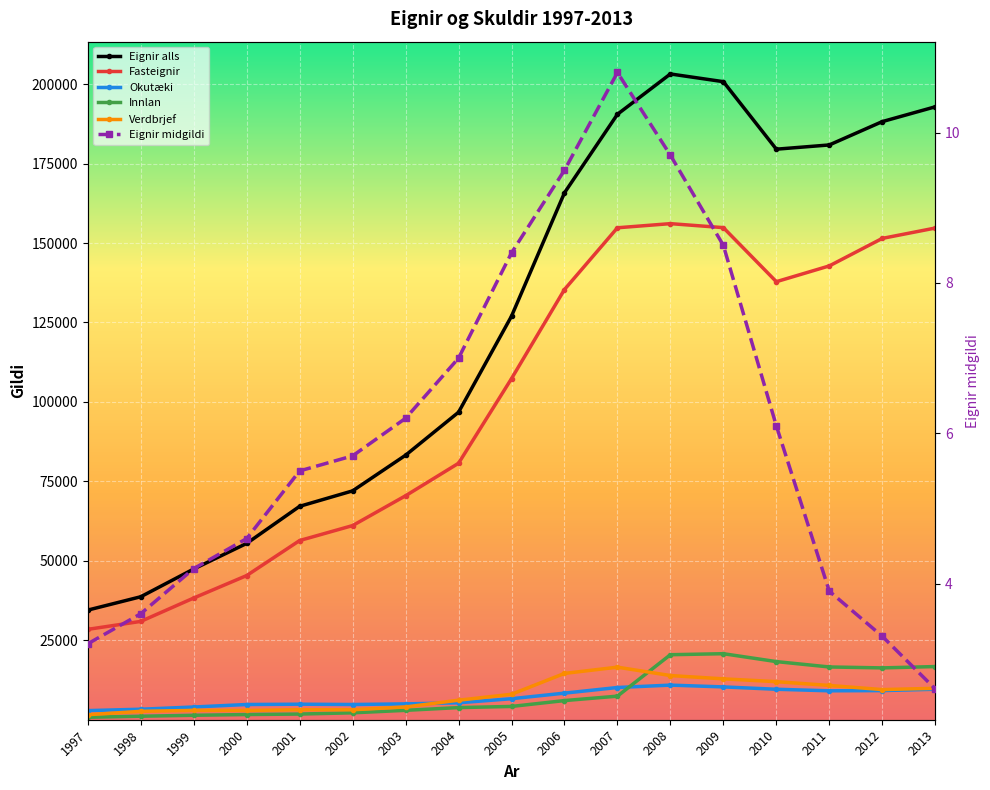

Which category has the highest value across all series?

2008